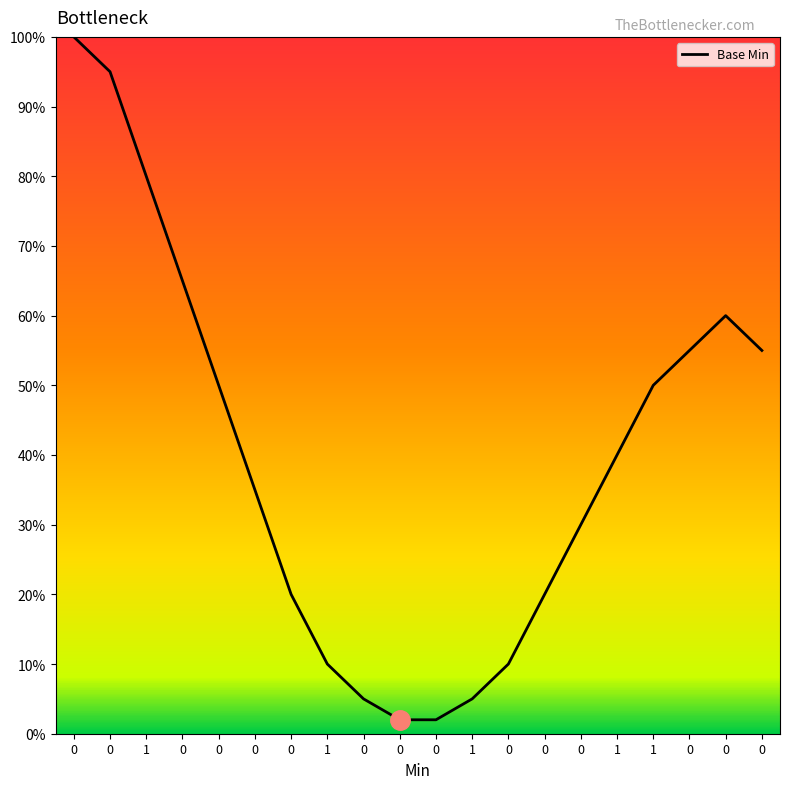

Does the chart have visible grid lines?

No